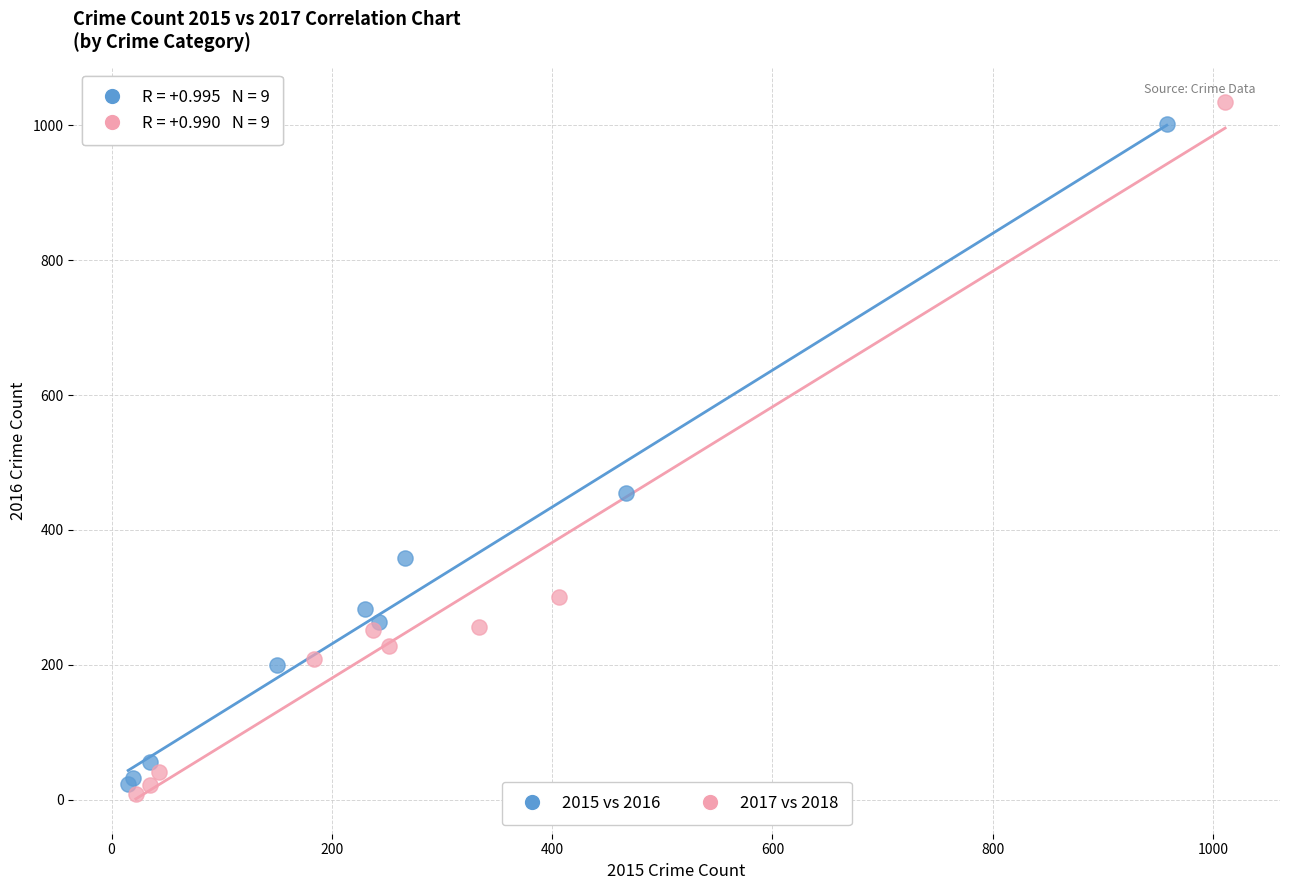

Which series reaches the minimum Y coordinate?

2017 vs 2018